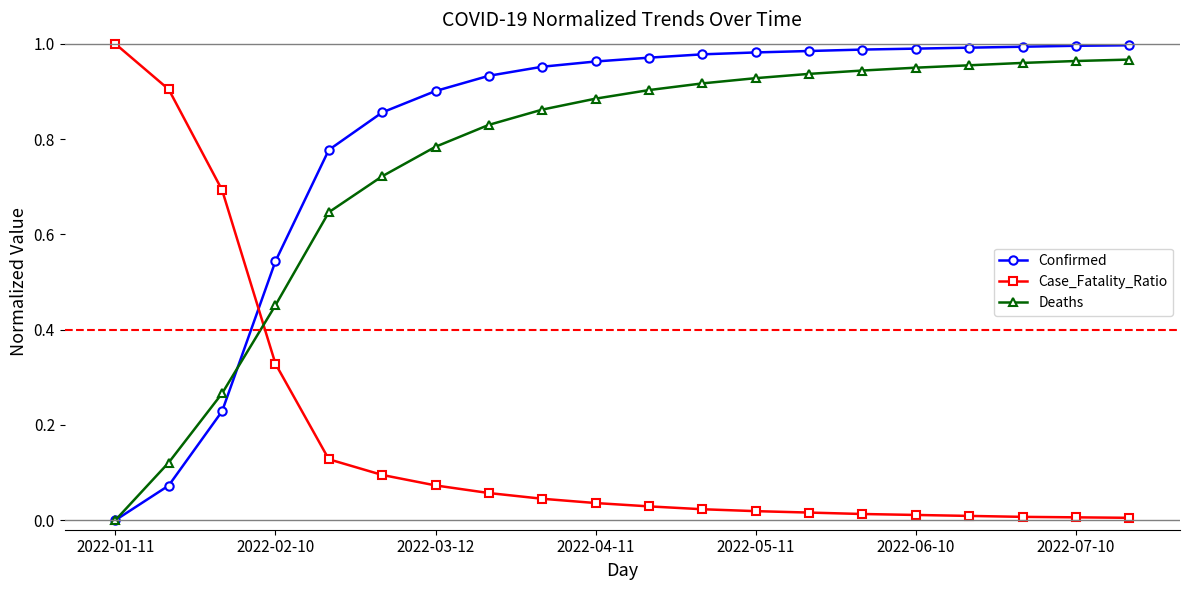

Which series has the largest total across all categories?

Confirmed